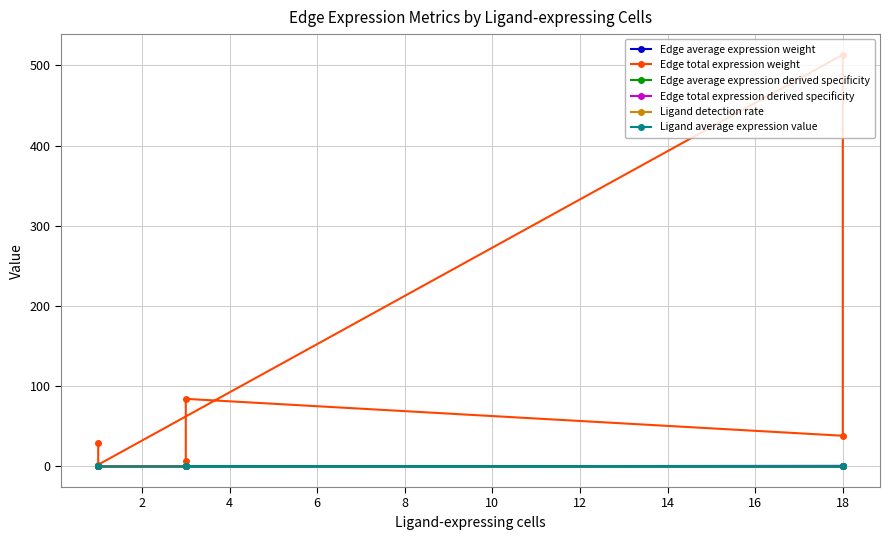

What is the value of the Edge total expression weight point at the 2nd from the left?

2.2